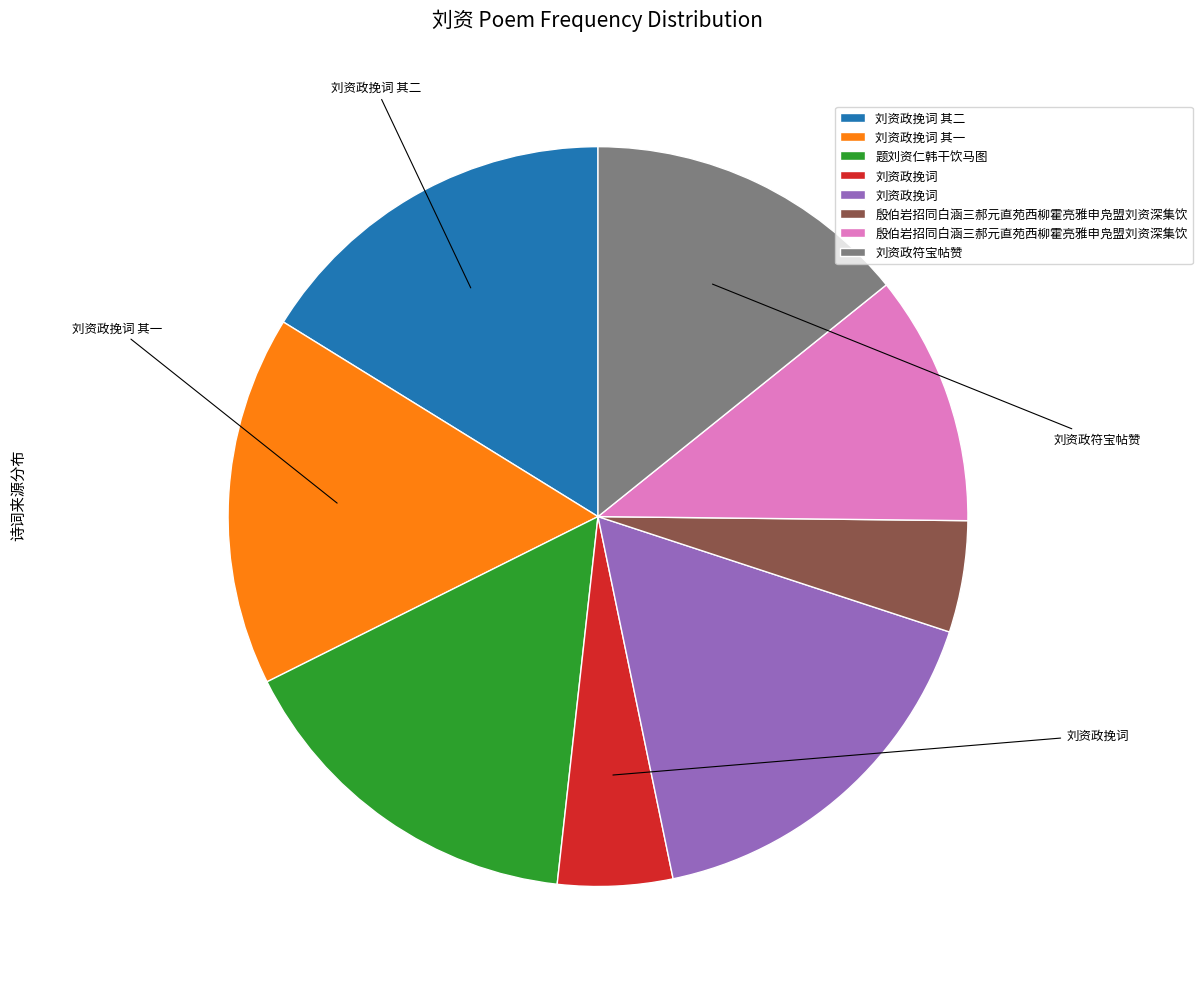

How many segments does this pie chart have?

8